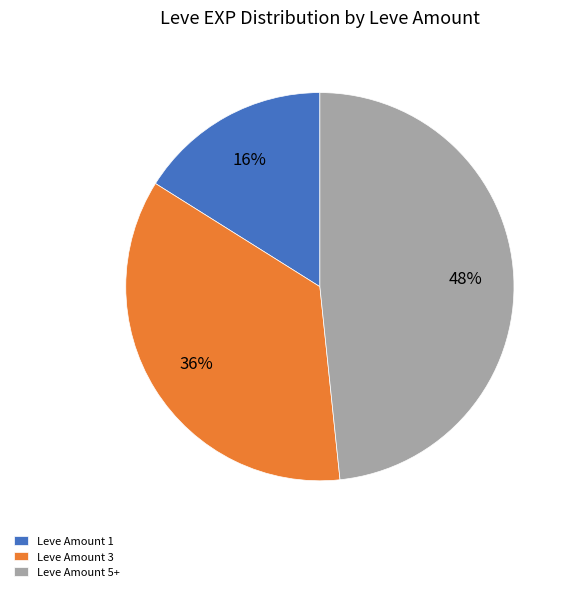

To the nearest percent, what is the average slice percentage?

33%